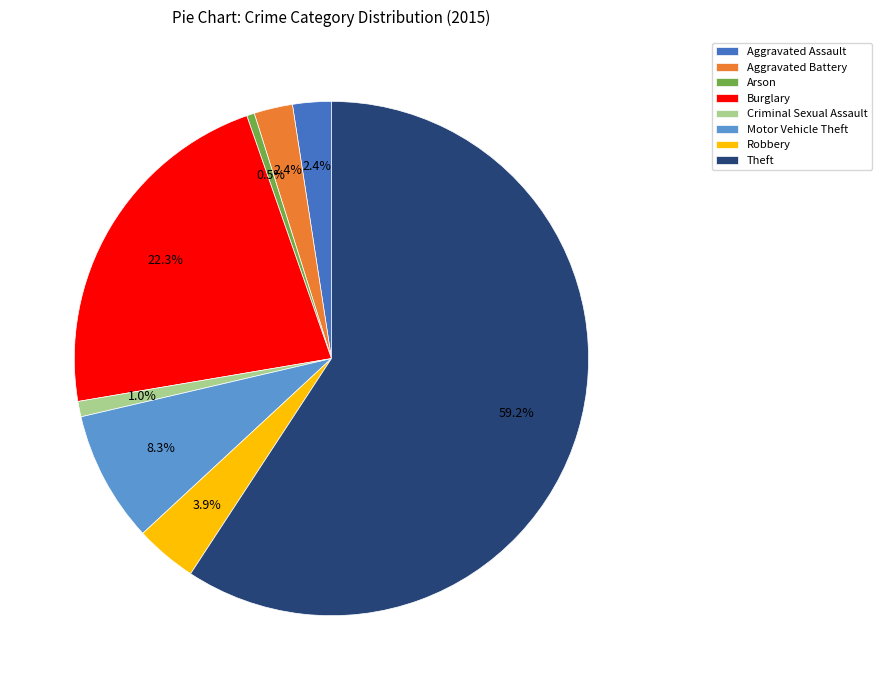

Does Theft represent more than half of the total?

Yes